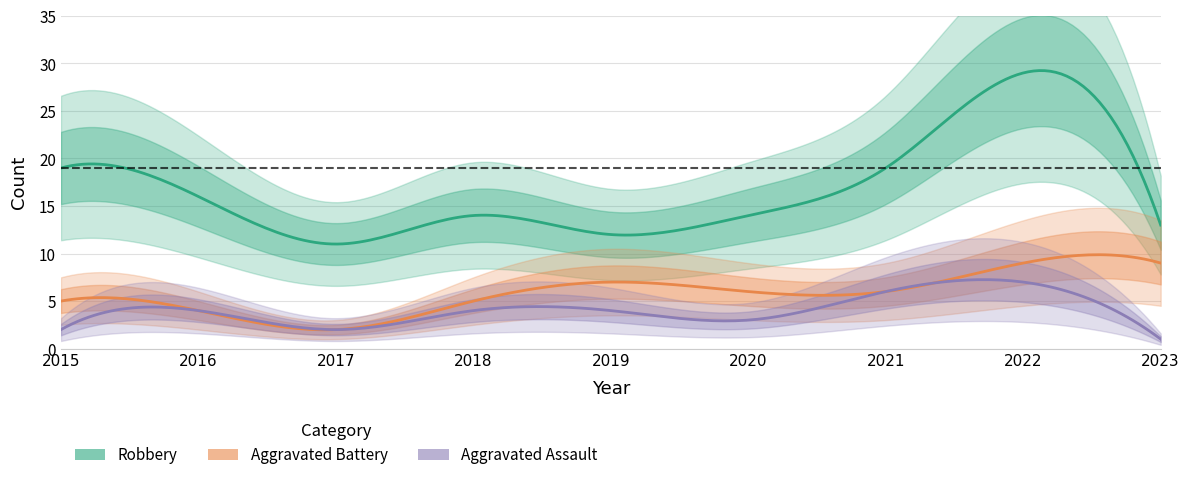

True or false: Aggravated Battery has more than 2 interior local peaks.

False